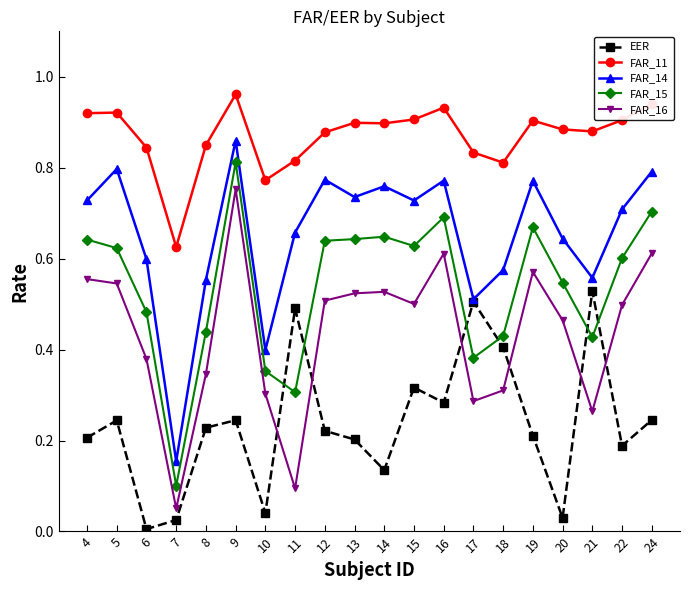

True or false: FAR_14 and FAR_16 intersect in this chart.

False